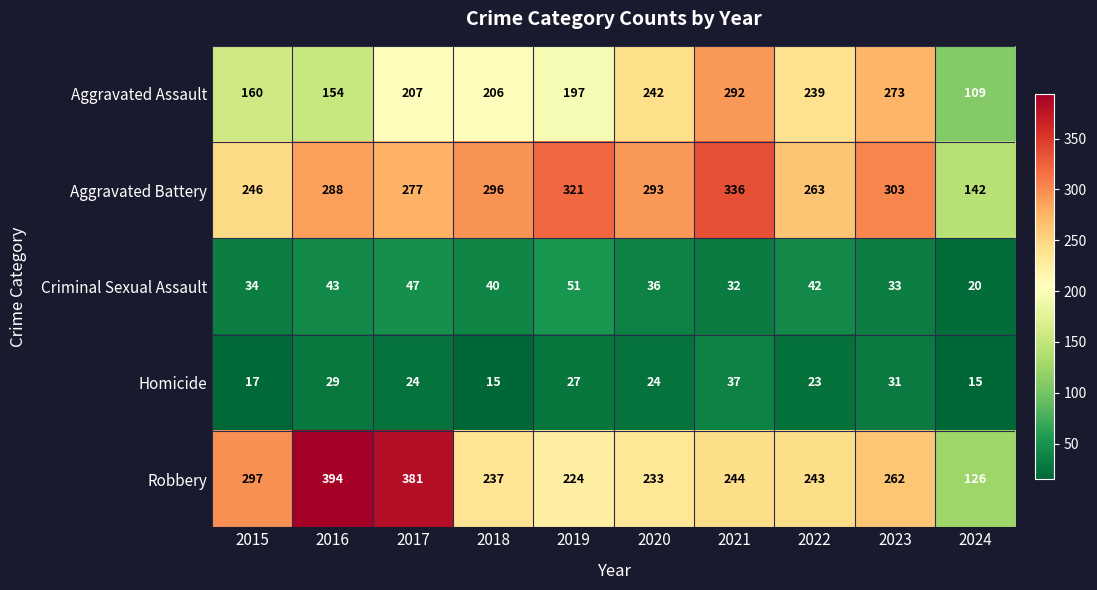

What is the difference between the maximum and second lowest values in the Aggravated Battery series?

90